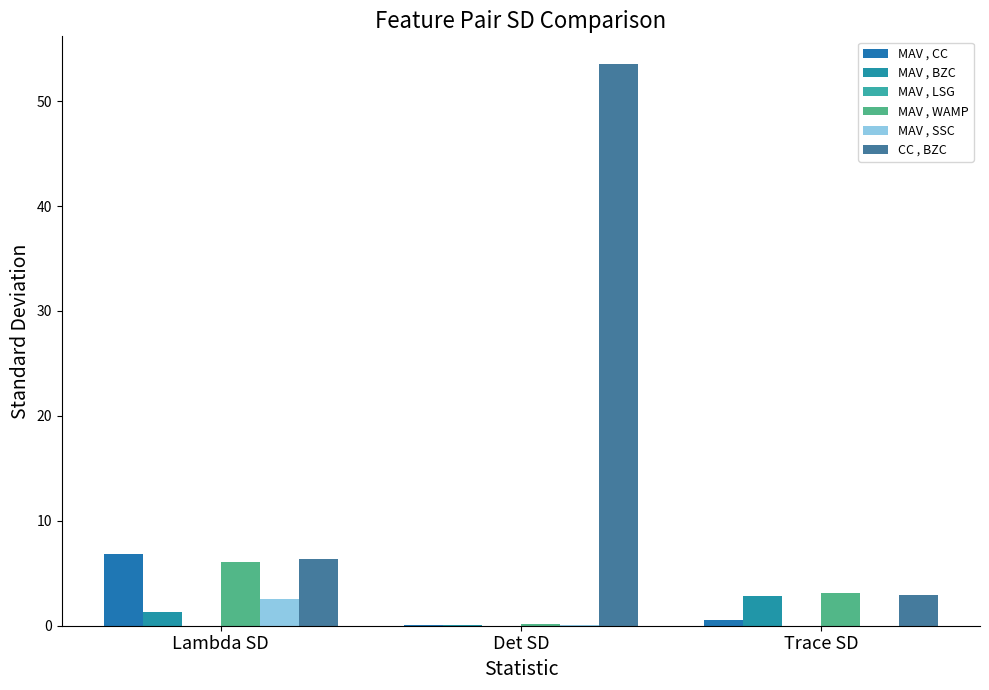

Reading left to right, transcribe all the data shown in this chart.

MAV , CC: 6.8	0.0	0.5
MAV , BZC: 1.3	0.1	2.8
MAV , LSG: 0.0	0.0	0.0
MAV , WAMP: 6.1	0.2	3.1
MAV , SSC: 2.5	0.1	0.0
CC , BZC: 6.4	53.5	2.9